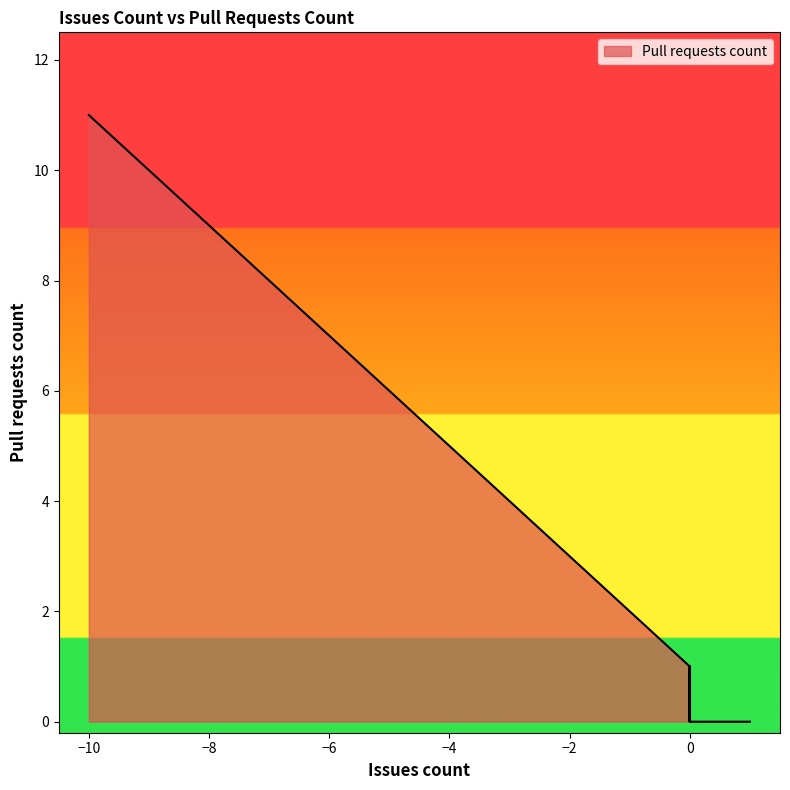

Approximately how many times larger is the value at -4 compared to -2?

1.7